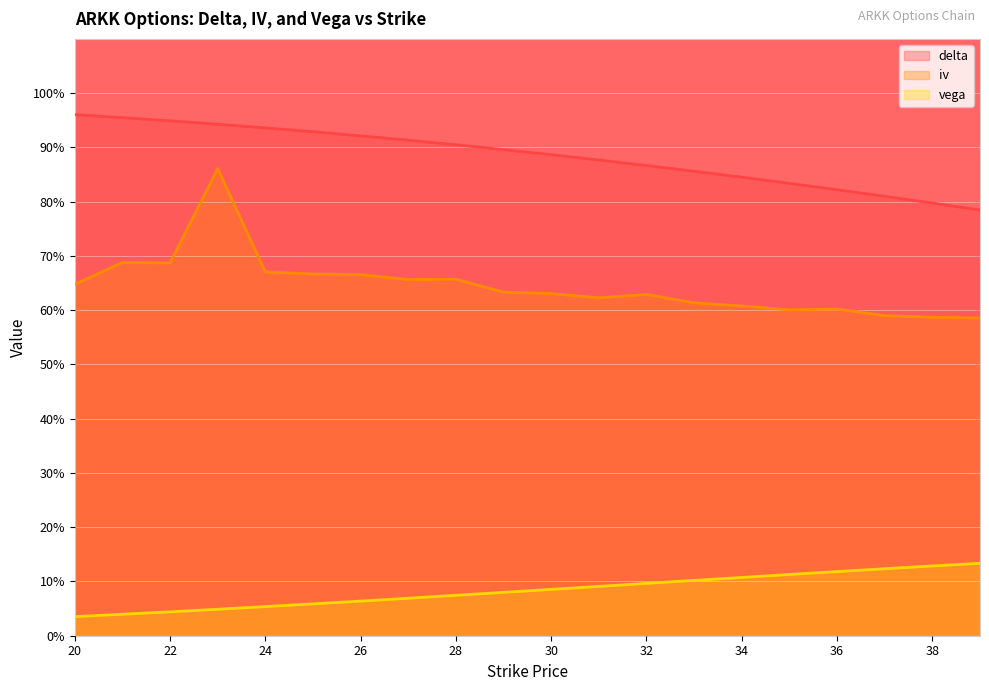

At which label does iv reach its peak?

23